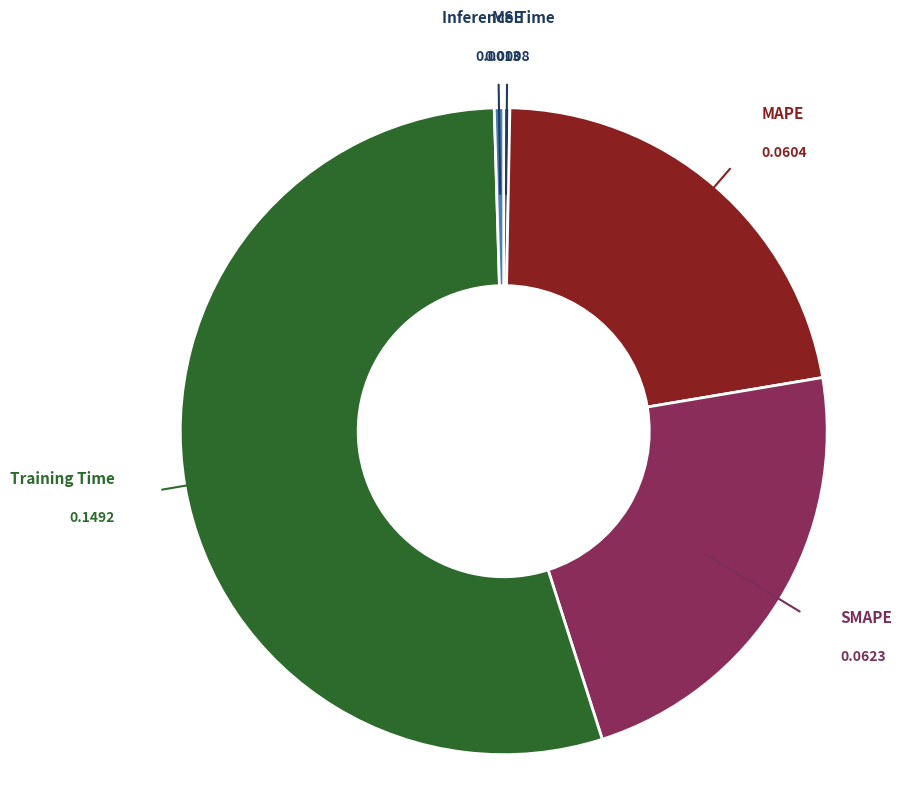

Is there a majority slice in this chart?

Yes